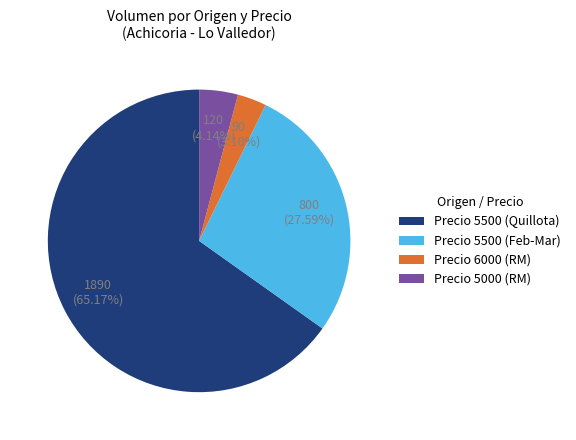

To the nearest percent, what is the average slice percentage?

25%